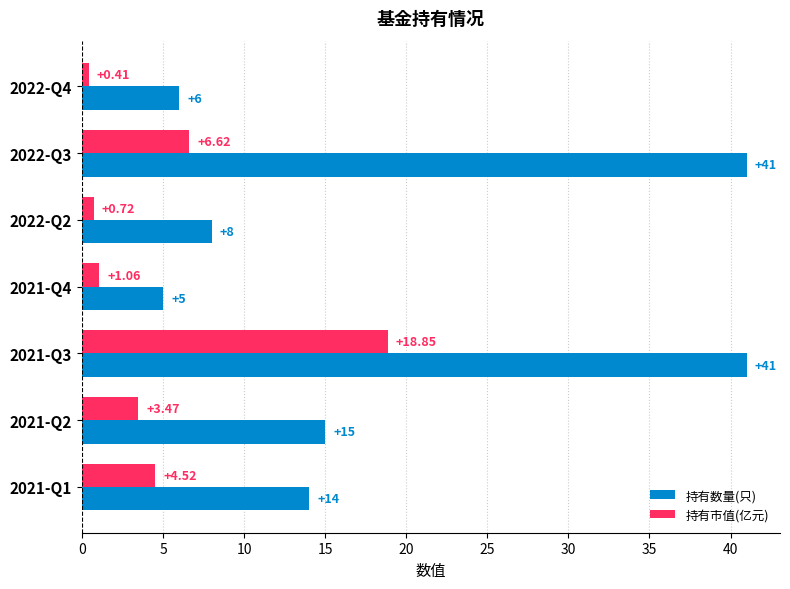

What is the maximum value shown in the chart?

41.0